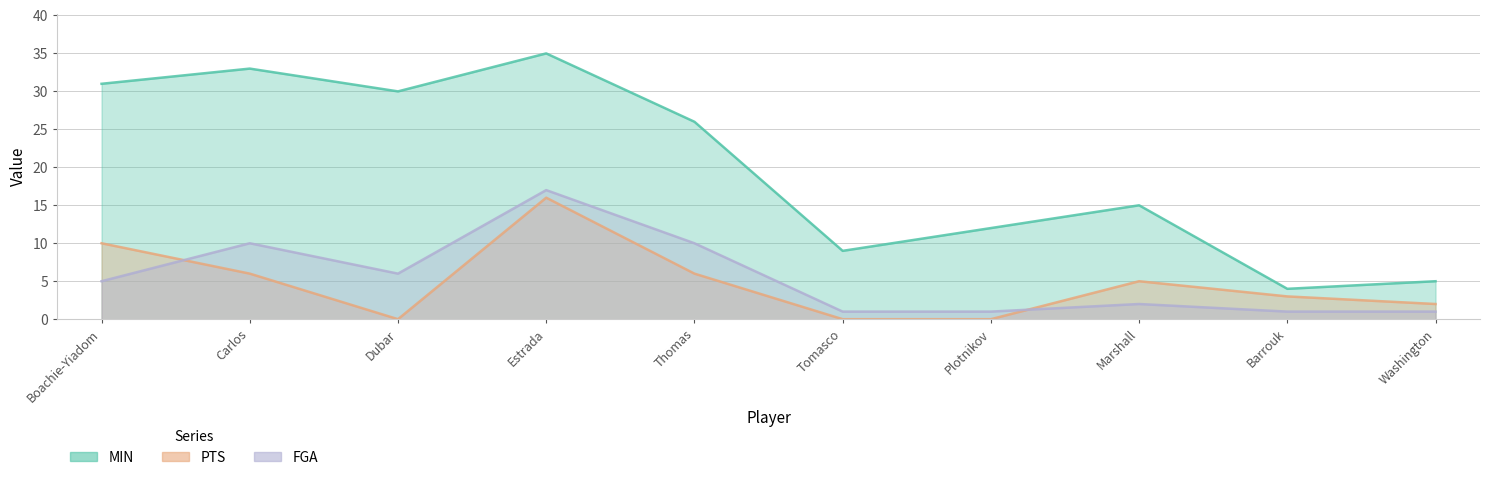

Reading right to left, transcribe all the data shown in this chart.

MIN: 5	4	15	12	9	26	35	30	33	31
PTS: 2	3	5	0	0	6	16	0	6	10
FGA: 1	1	2	1	1	10	17	6	10	5